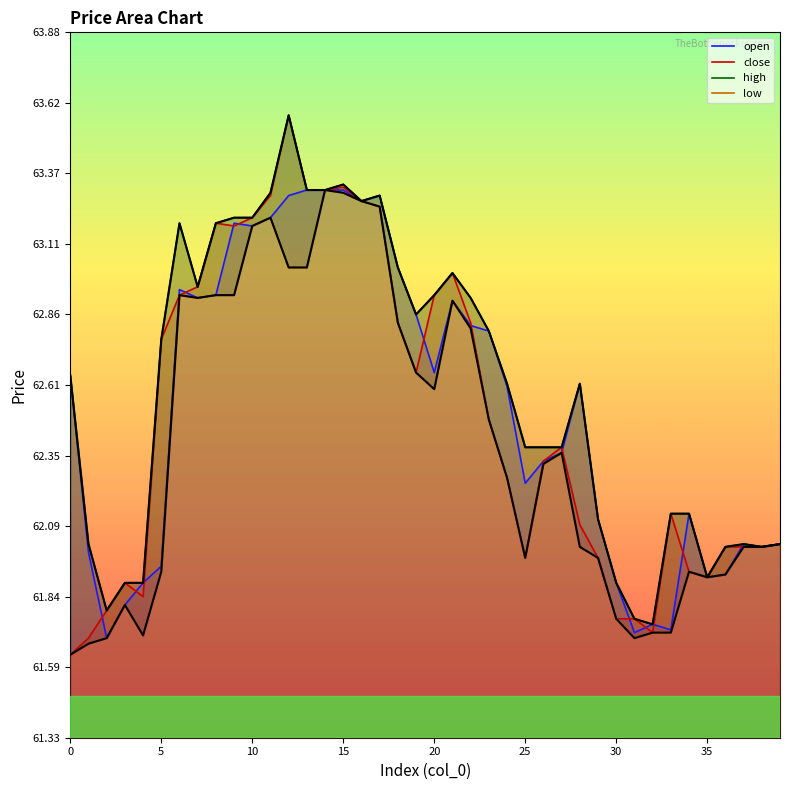

What is the value of the close point at the 4th from the left?

61.9